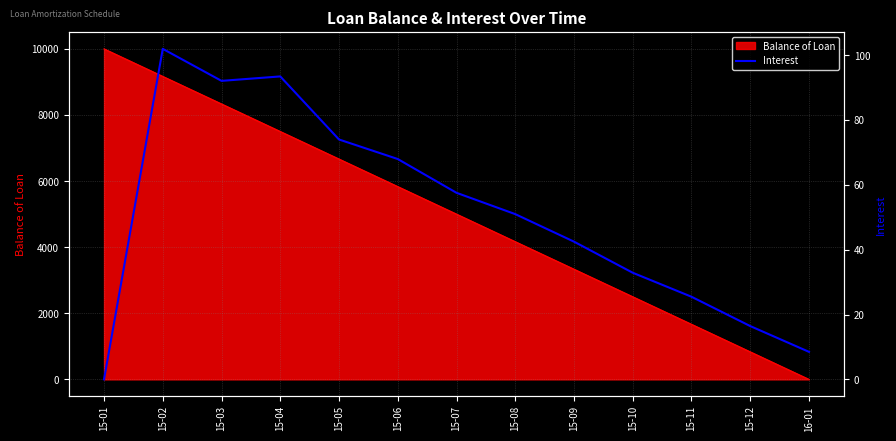

How many categories are shown in the chart?

13